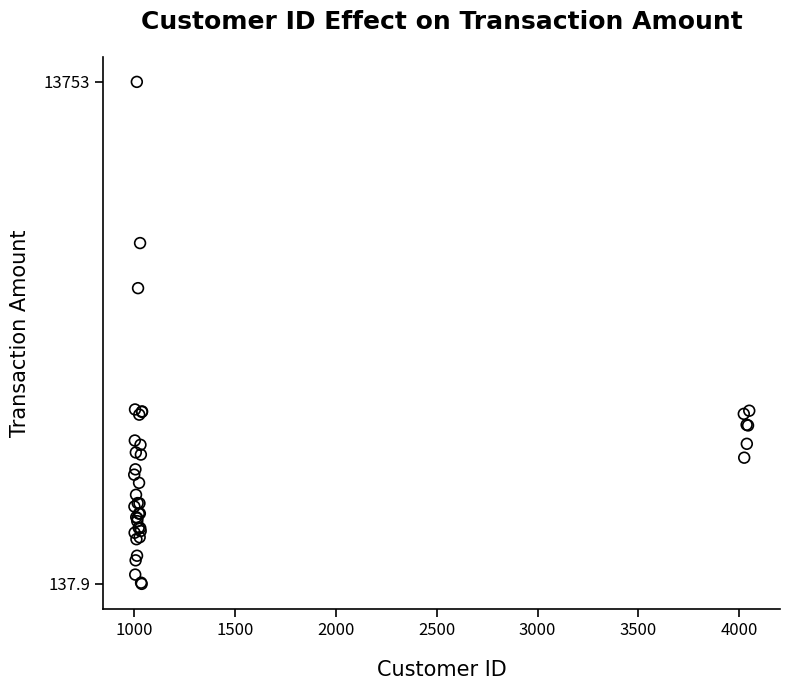

What Y value in the scatter plot is closest to 6945?

8158.5